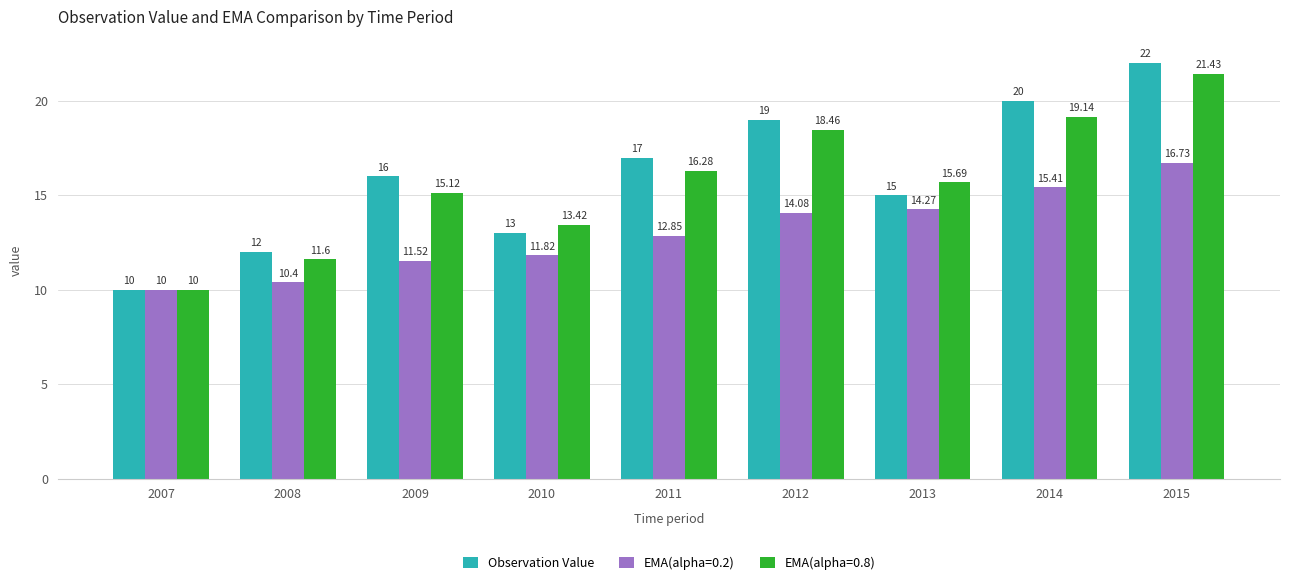

Which series changed the most between 2011 and 2014?

Observation Value